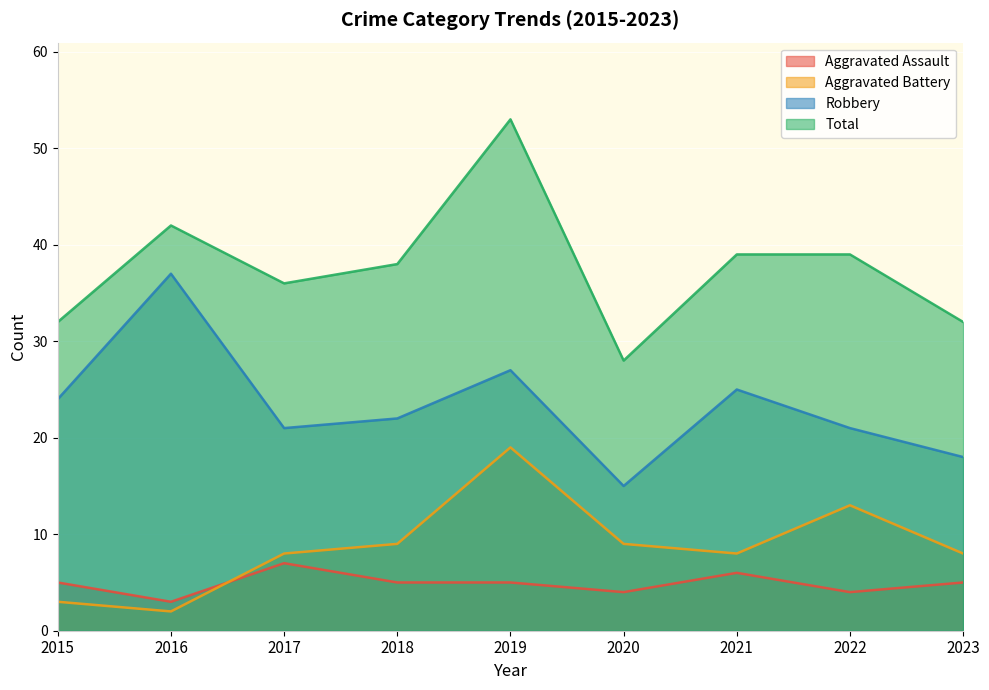

What is the difference between the maximum and minimum values in the Aggravated Battery series?

17